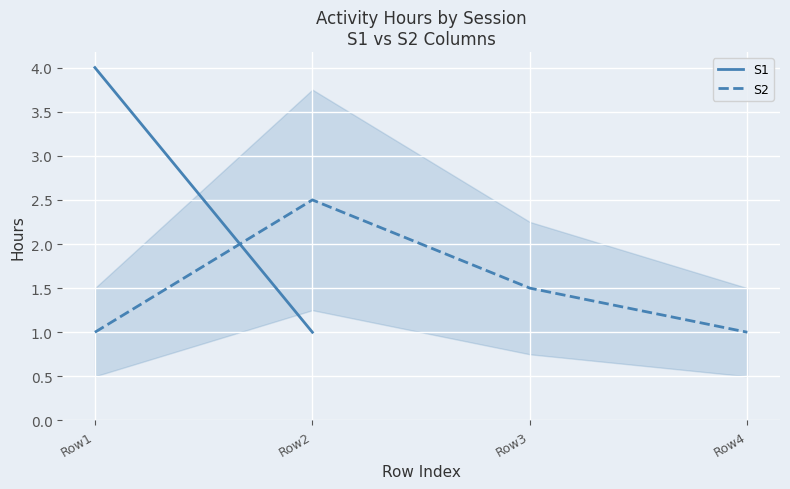

True or false: the data shows 1.7 at Row2.

False